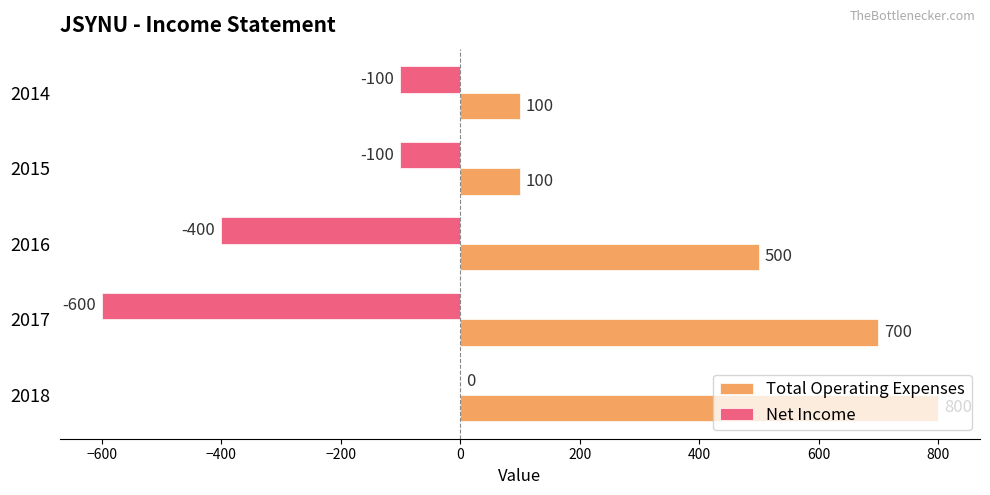

Which series has the largest total across all categories?

Total Operating Expenses